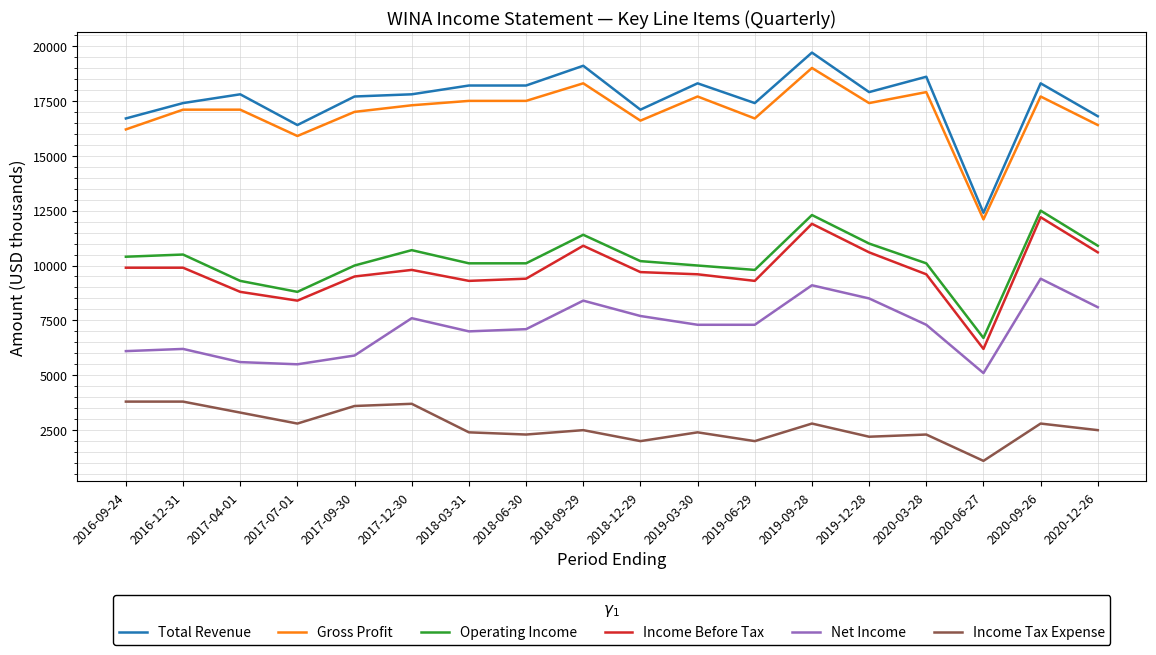

Rank the series at 2019-03-30 from lowest to highest value.

Income Tax Expense, Net Income, Income Before Tax, Operating Income, Gross Profit, Total Revenue